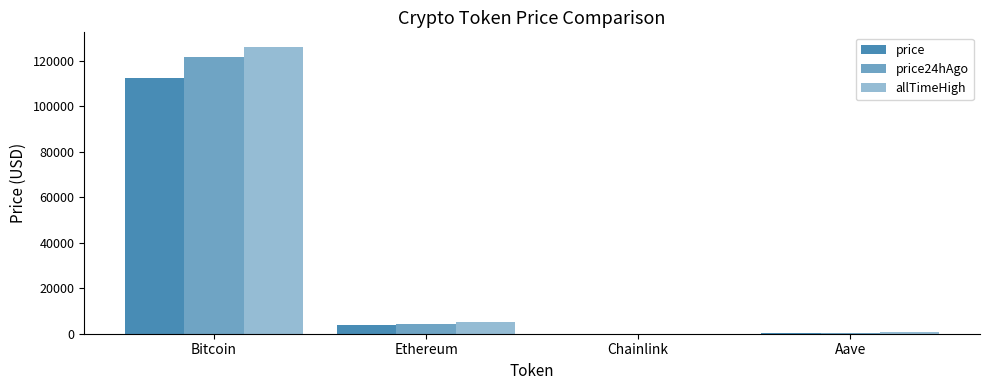

Between Chainlink and Ethereum, which is larger?

Ethereum